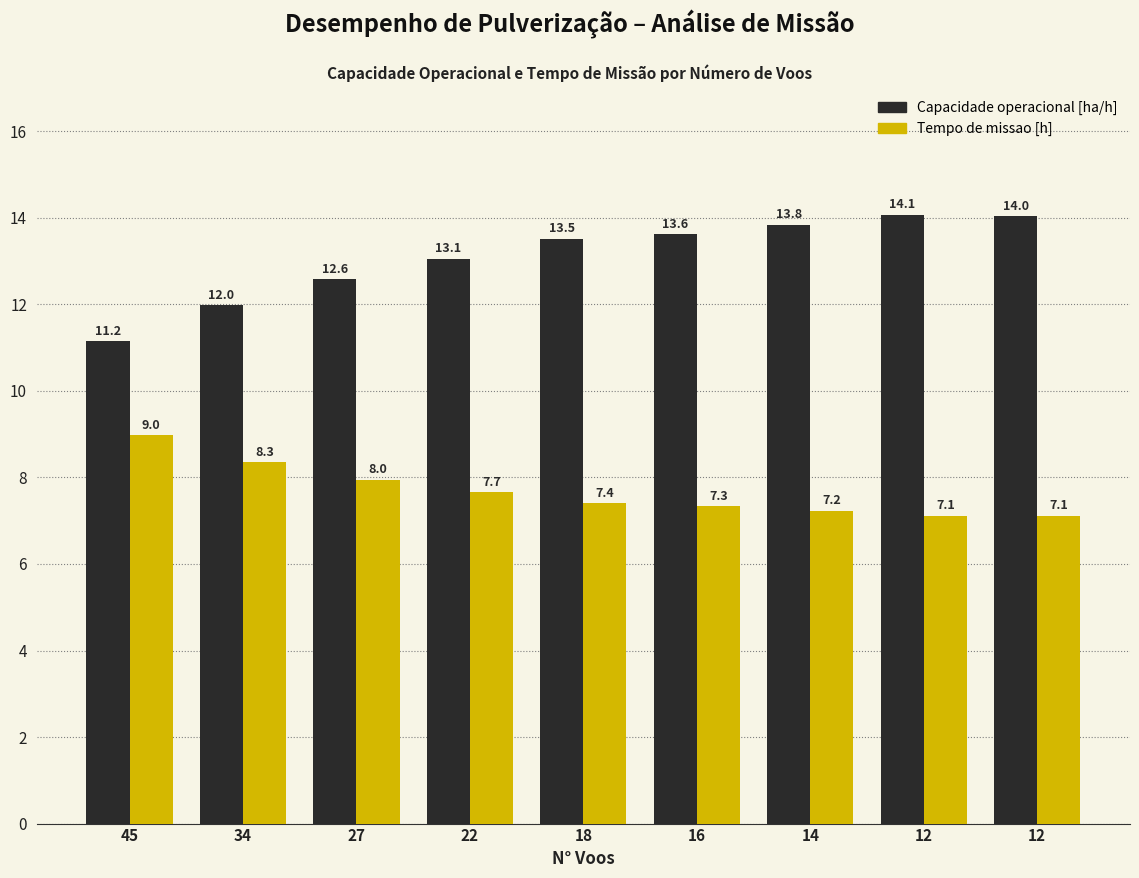

At 34, list the series in order from largest to smallest.

Capacidade operacional [ha/h], Tempo de missao [h]